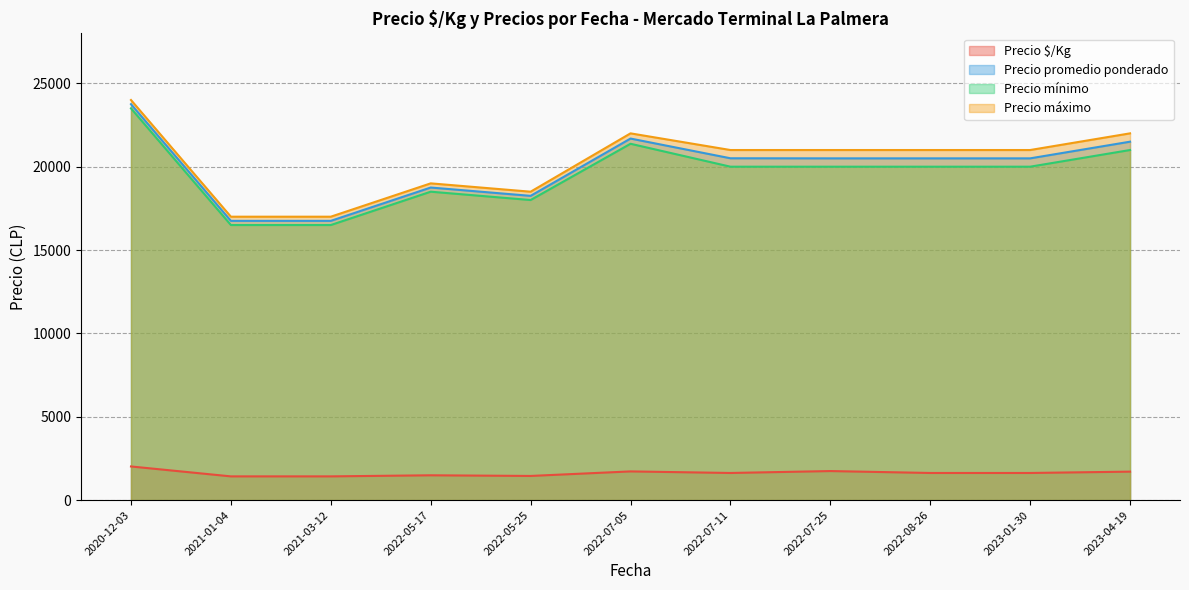

How many lines are shown in the chart?

4